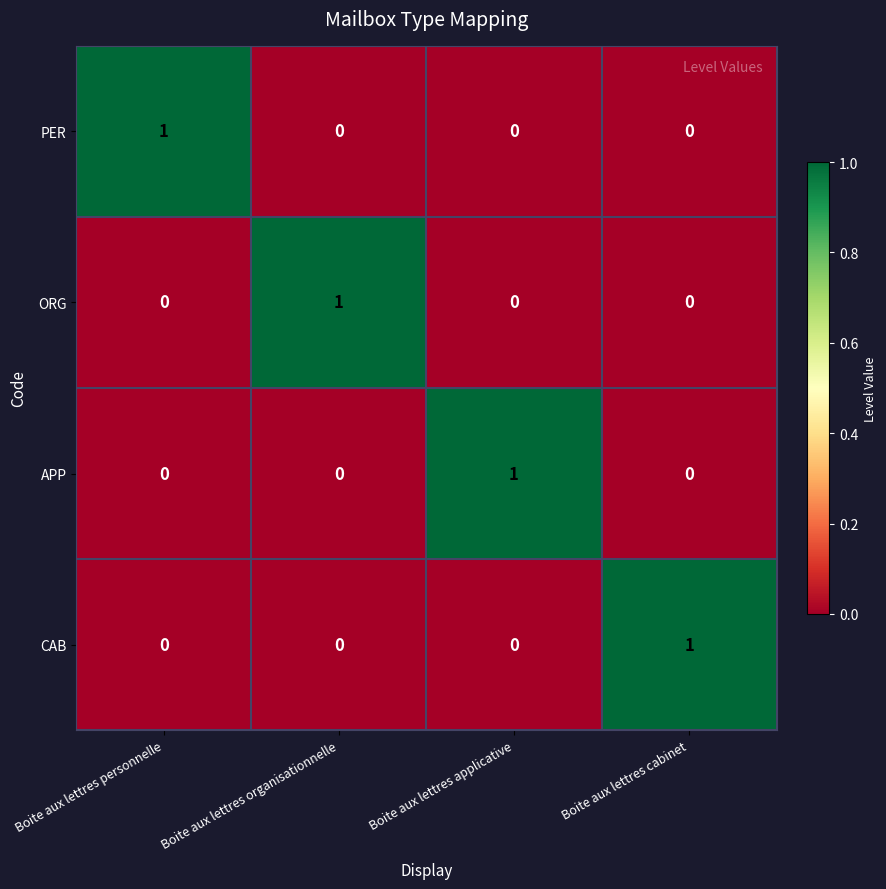

At how many categories does at least one series exceed 0?

4